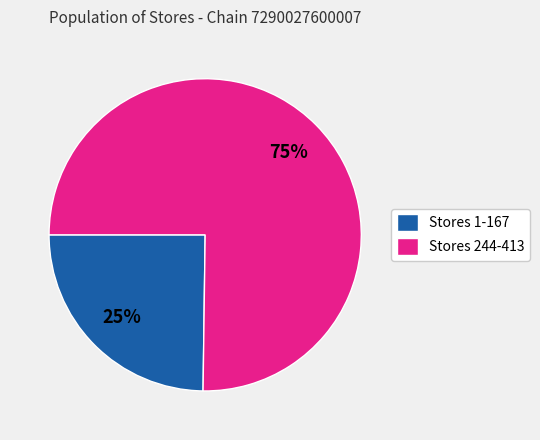

Which slice represents more than half of the pie?

Stores 244-413